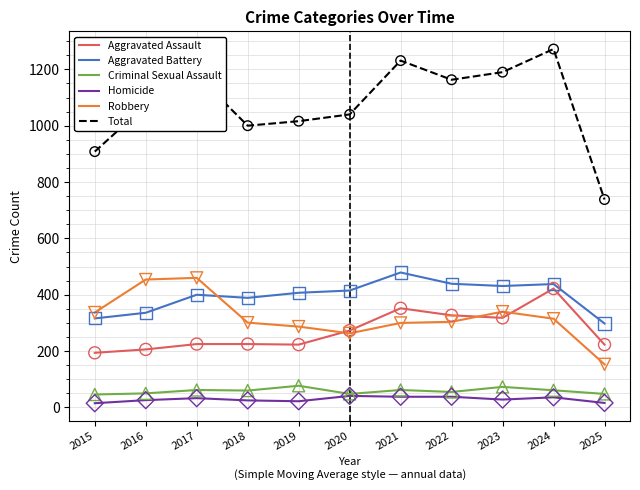

At which category is the sum across all series the highest?

2024